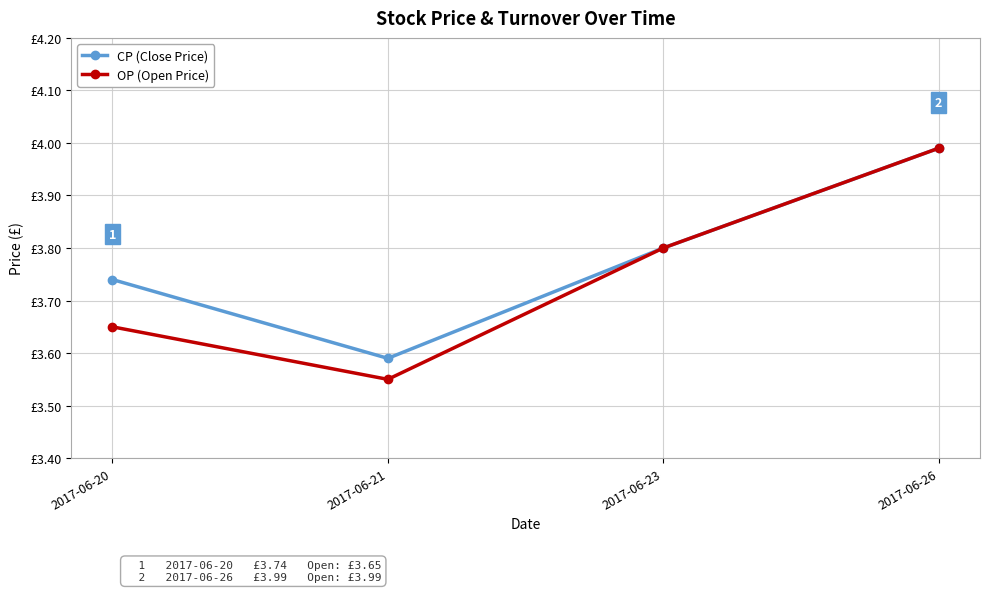

True or false: CP (Close Price) and OP (Open Price) intersect in this chart.

False